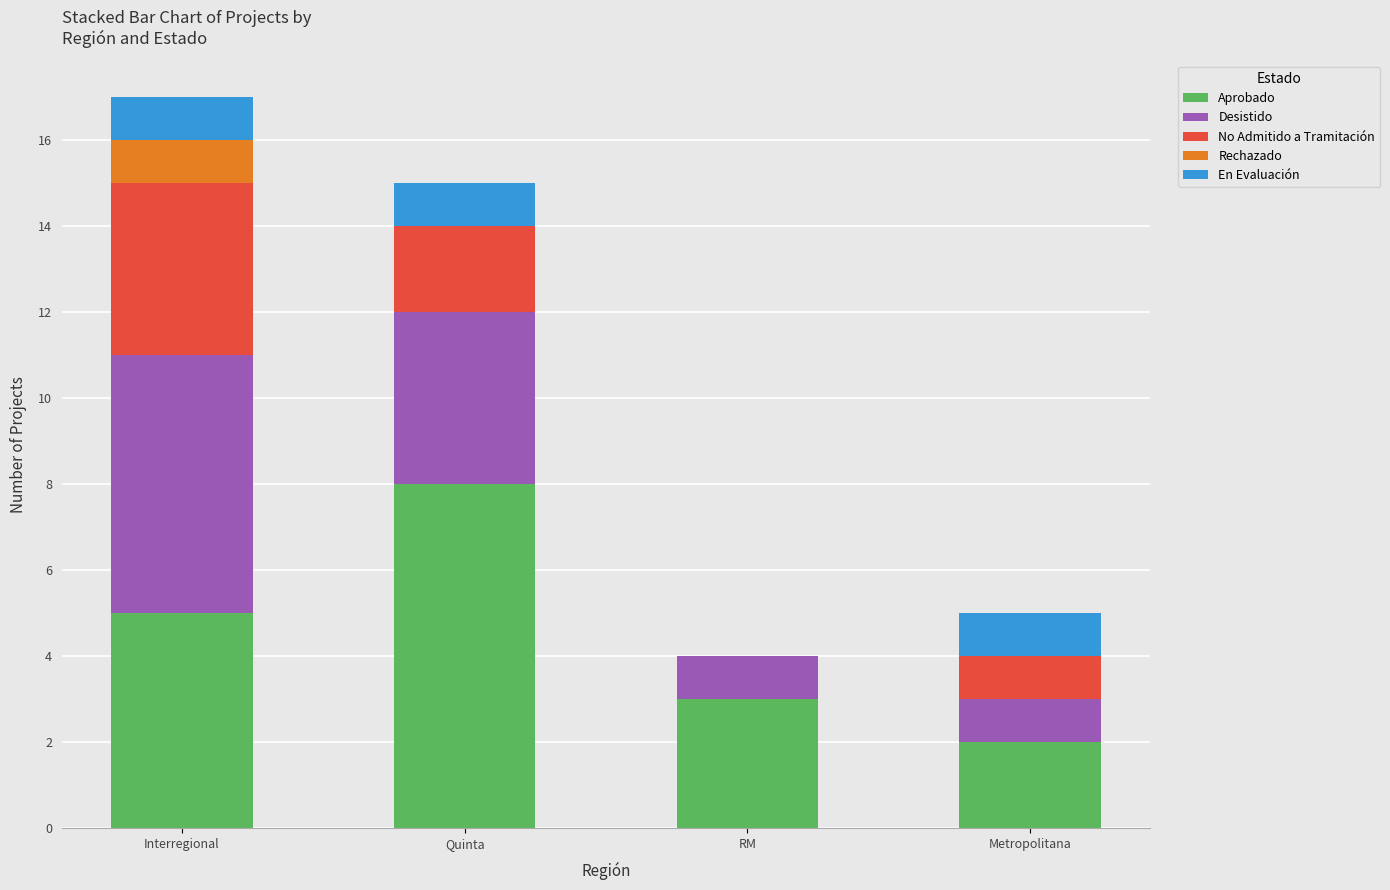

Which category has the highest value in the Aprobado series?

Quinta